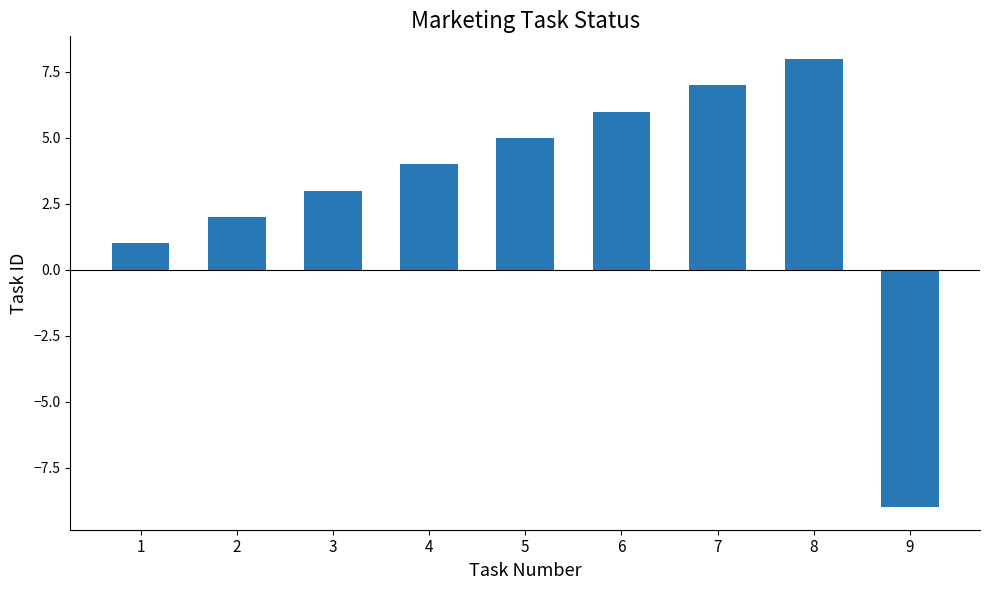

List the labels in order of value, largest first.

8, 7, 6, 5, 4, 3, 2, 1, 9